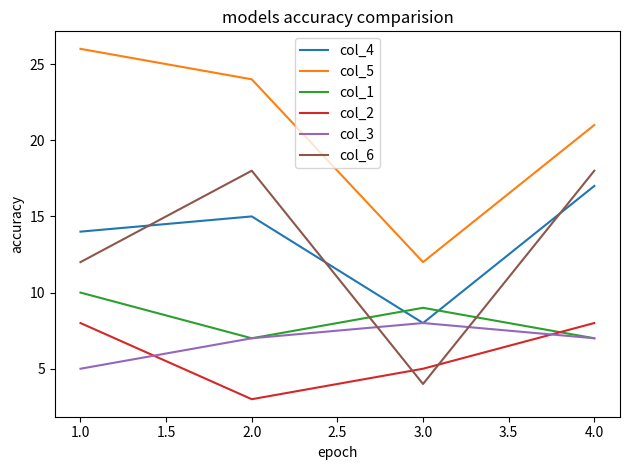

What is the average value of the col_1 series?

8